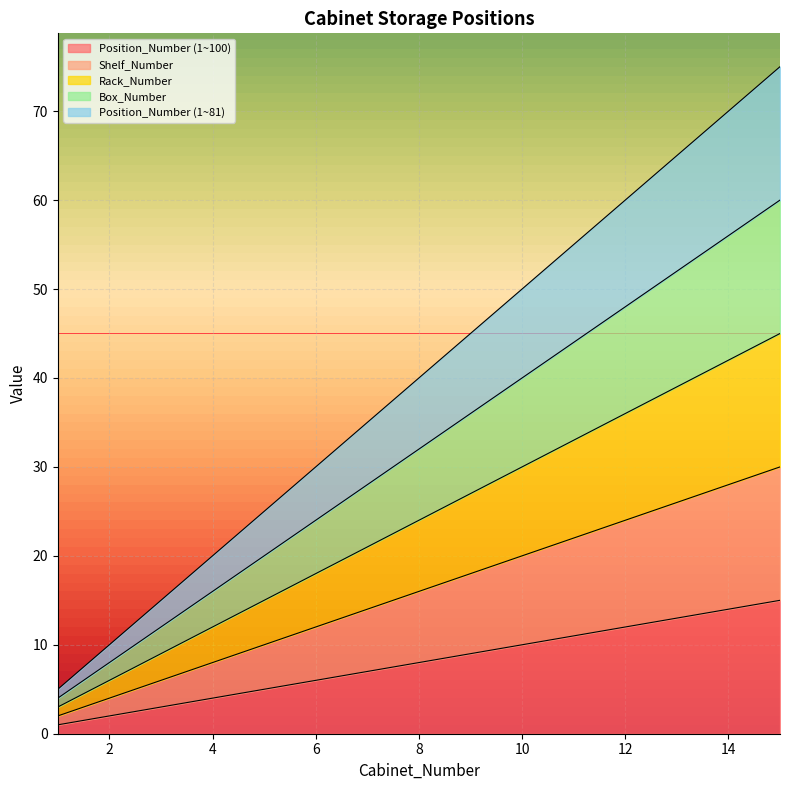

The value of Shelf_Number at 14 is 16. True or false?

False